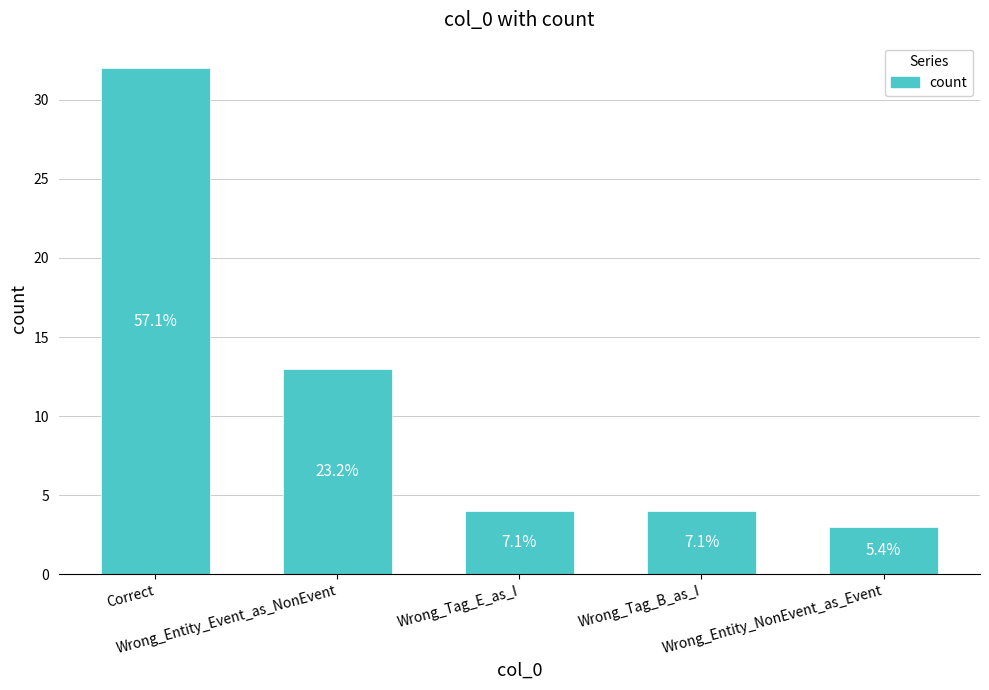

Reading left to right, extract all data points from this chart.

32	13	4	4	3